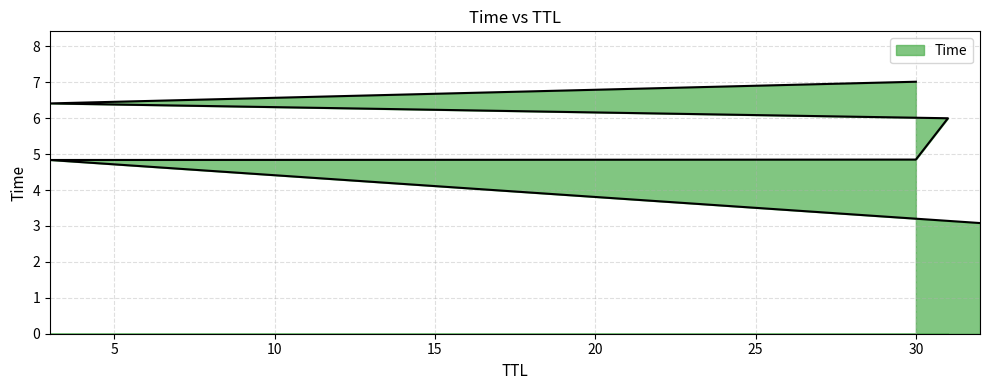

The value at 3 is 6.4. True or false?

True